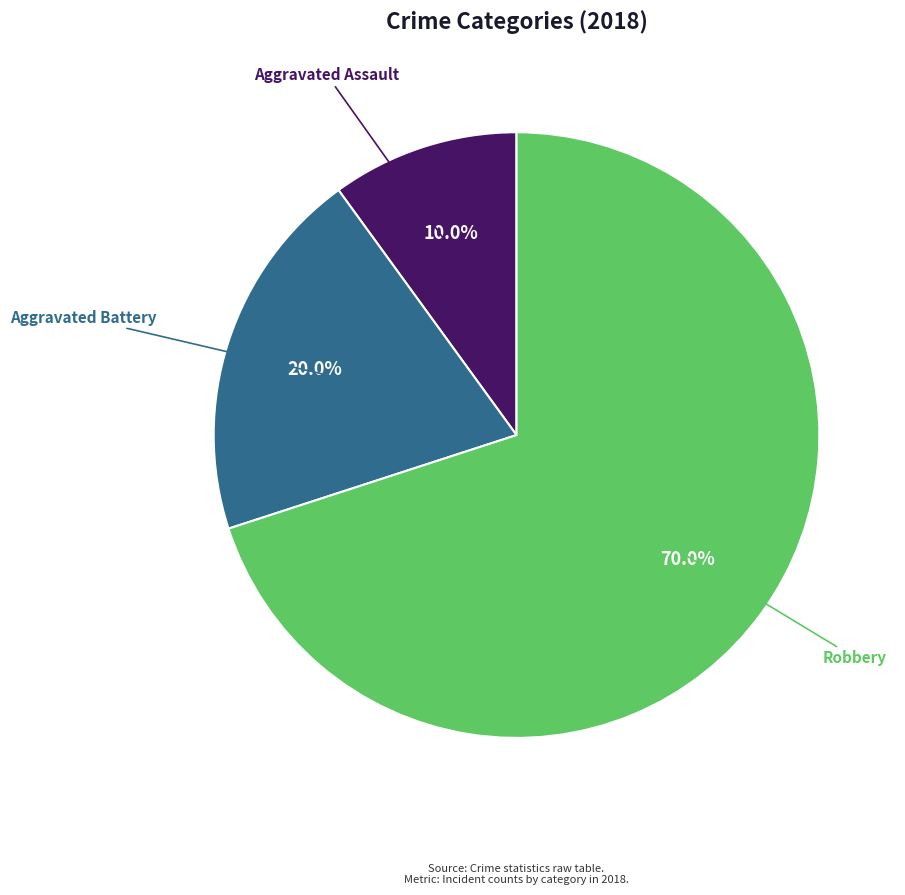

To the nearest percent, what is the difference between the Aggravated Battery and Robbery slice percentages?

50%